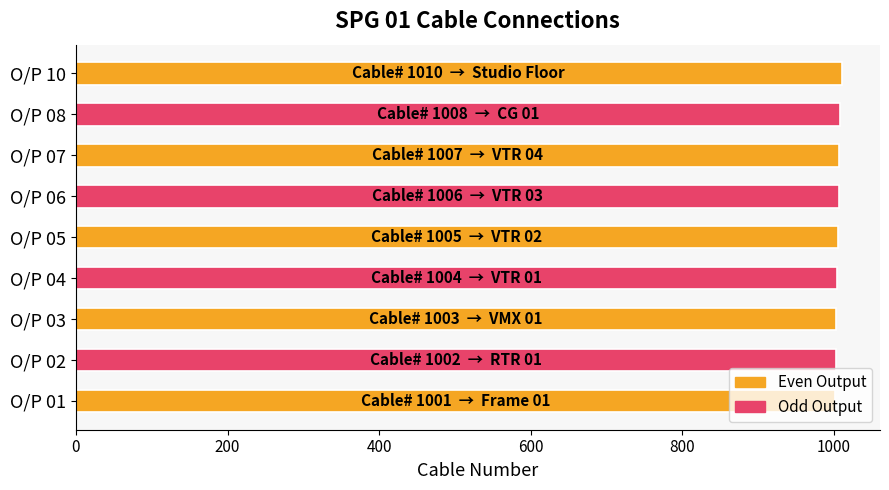

What is the maximum value shown in the chart?

1010